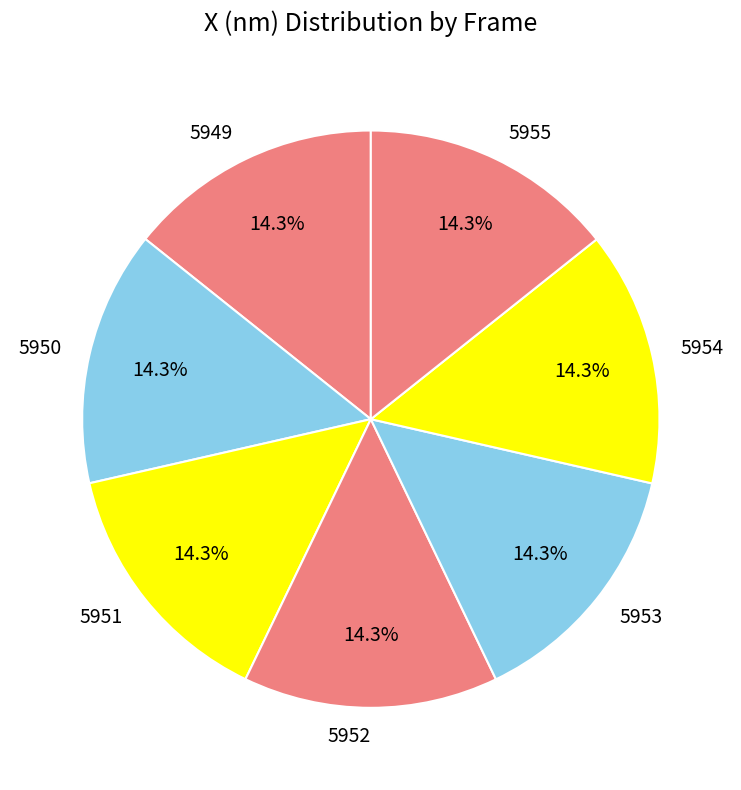

Is the sum of 5955 and 5953 greater than half?

No